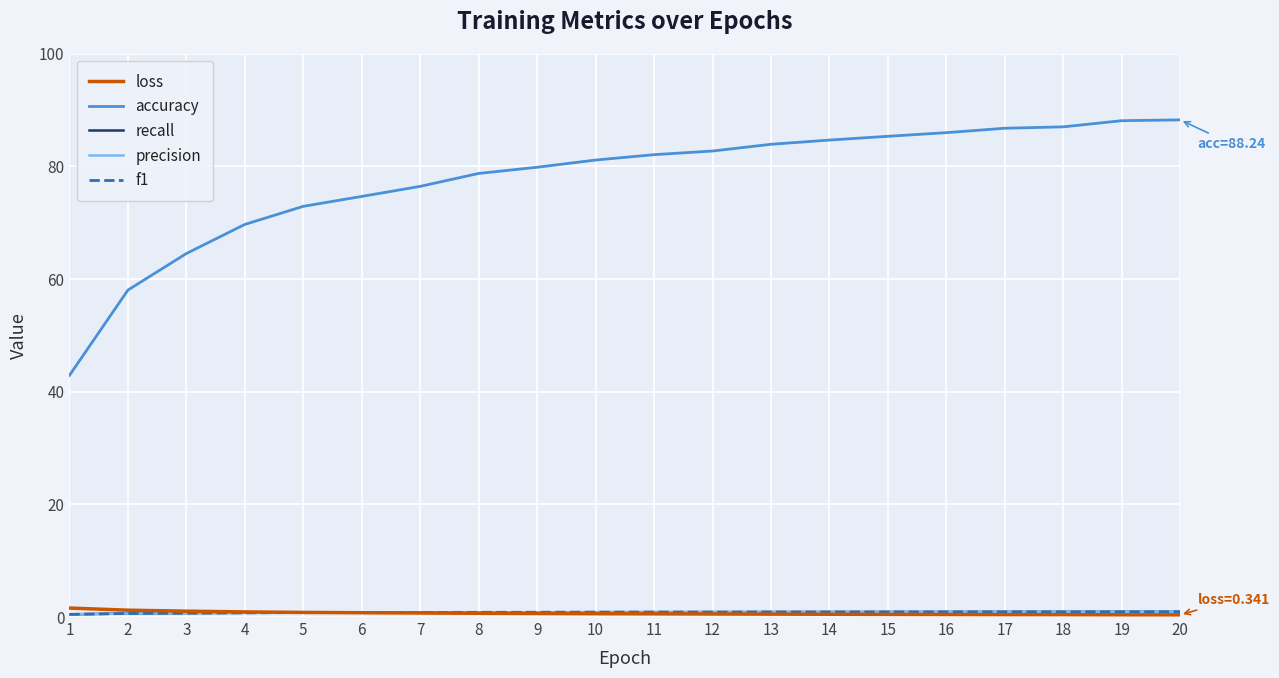

What is the maximum value shown in the chart?

88.2